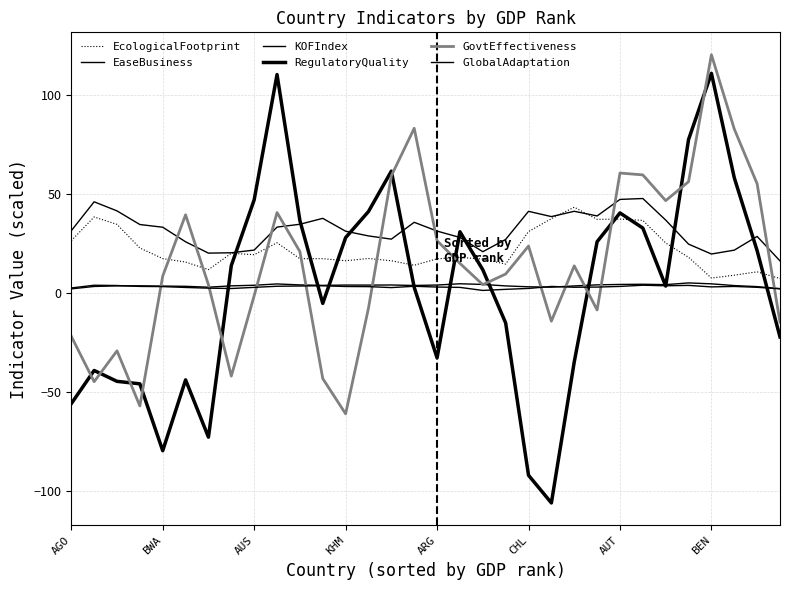

What is the lowest value of the KOFIndex series?

2.2